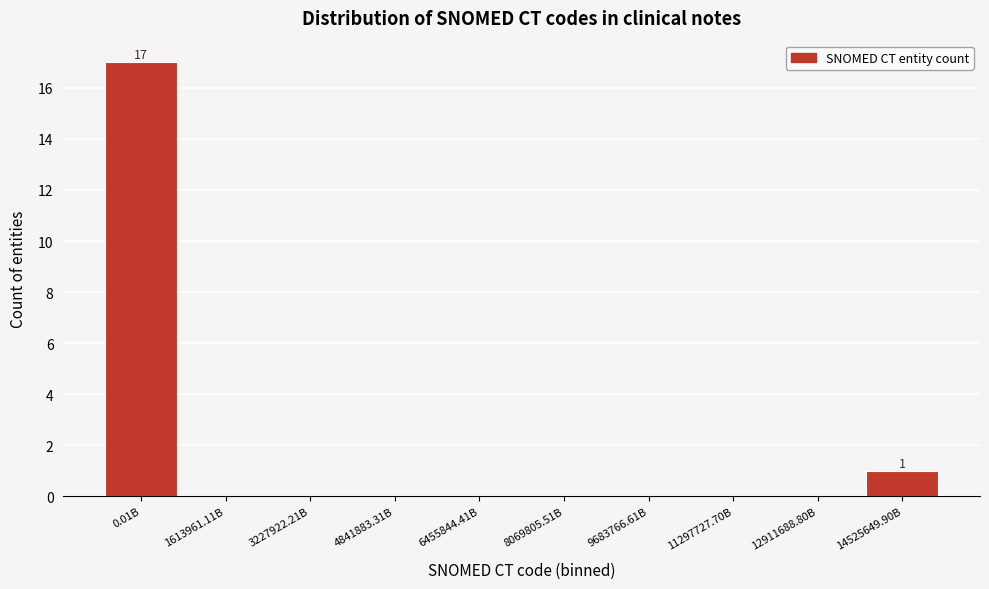

Reading right to left, extract all data points from this chart.

14525649.90B=1	12911688.80B=0	11297727.70B=0	9683766.61B=0	8069805.51B=0	6455844.41B=0	4841883.31B=0	3227922.21B=0	1613961.11B=0	0.01B=17